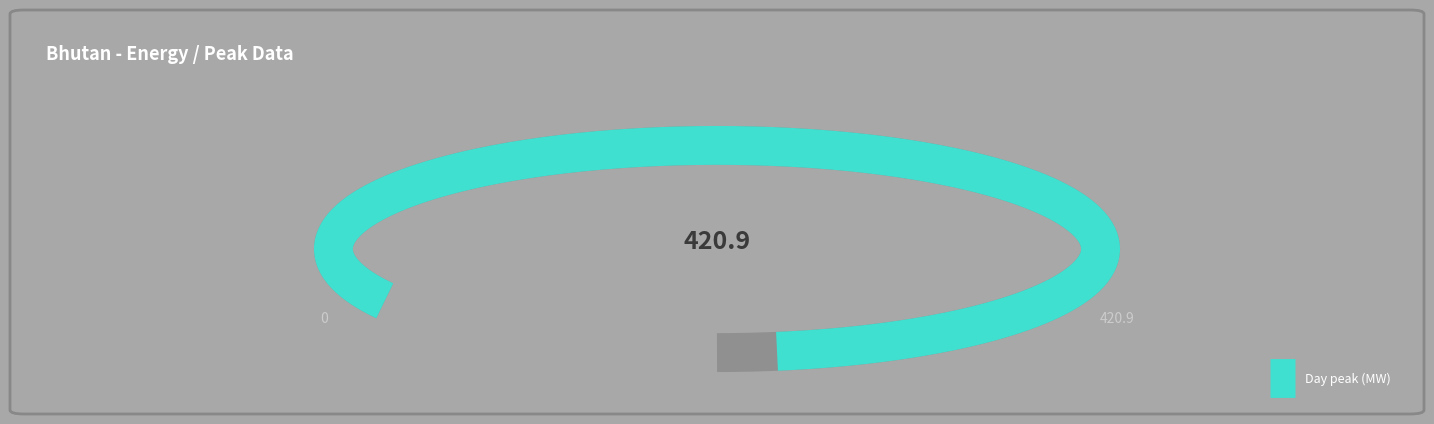

How much of the chart is everything except Day peak (MW)?

1.8%